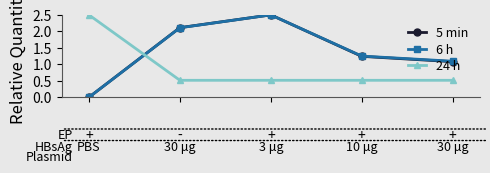

True or false: 6 h and 24 h cross at least once.

True